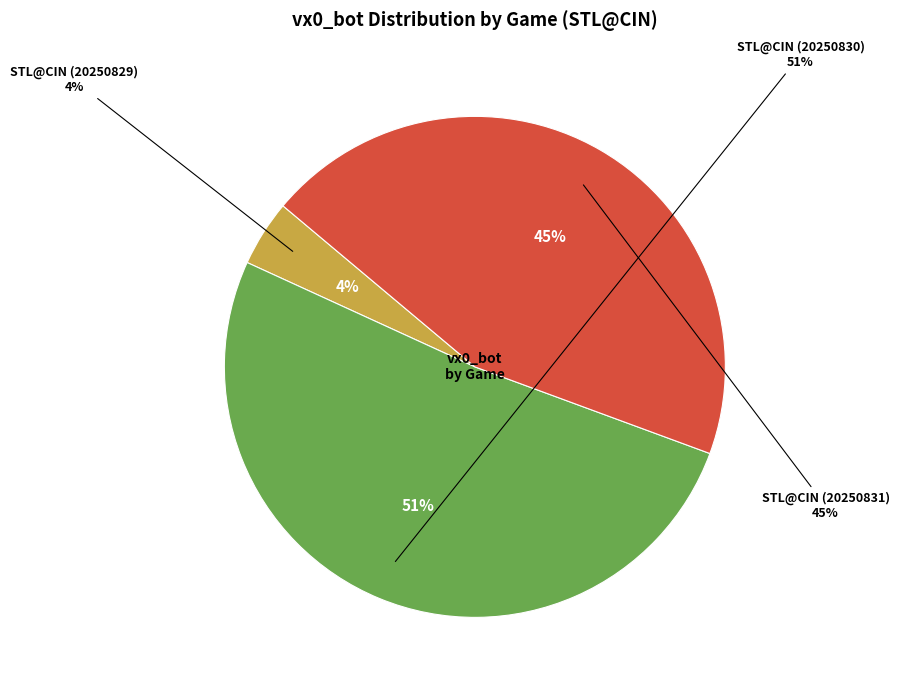

True or false: STL@CIN (20250830) accounts for 51% of the total.

True